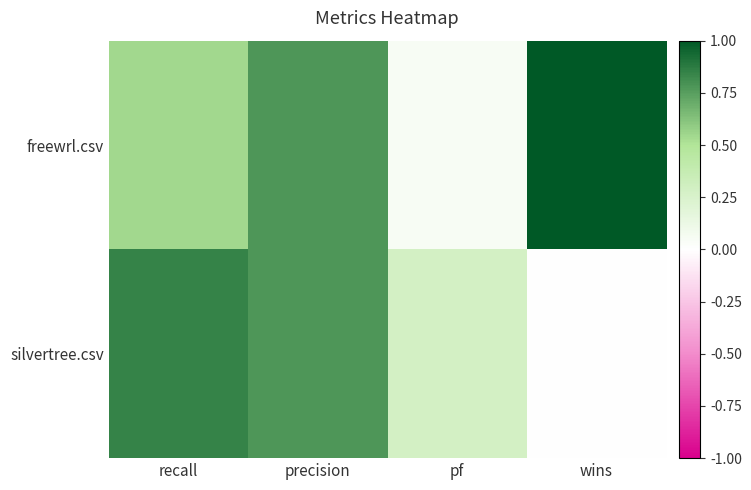

What is the total value across all series at wins?

1.0